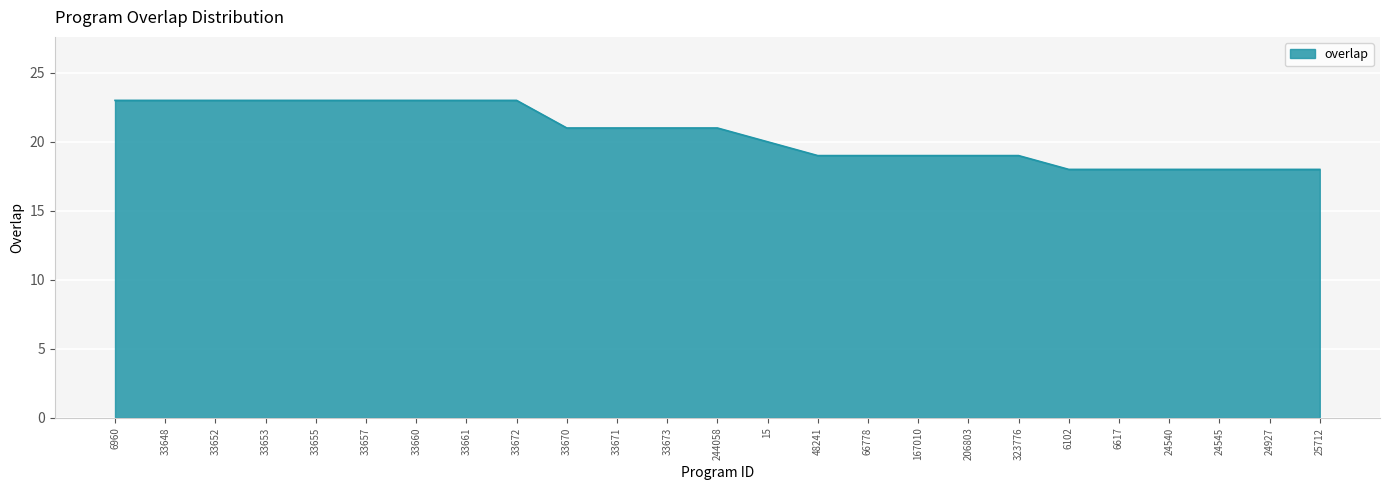

What is the approximate value at 244058?

21